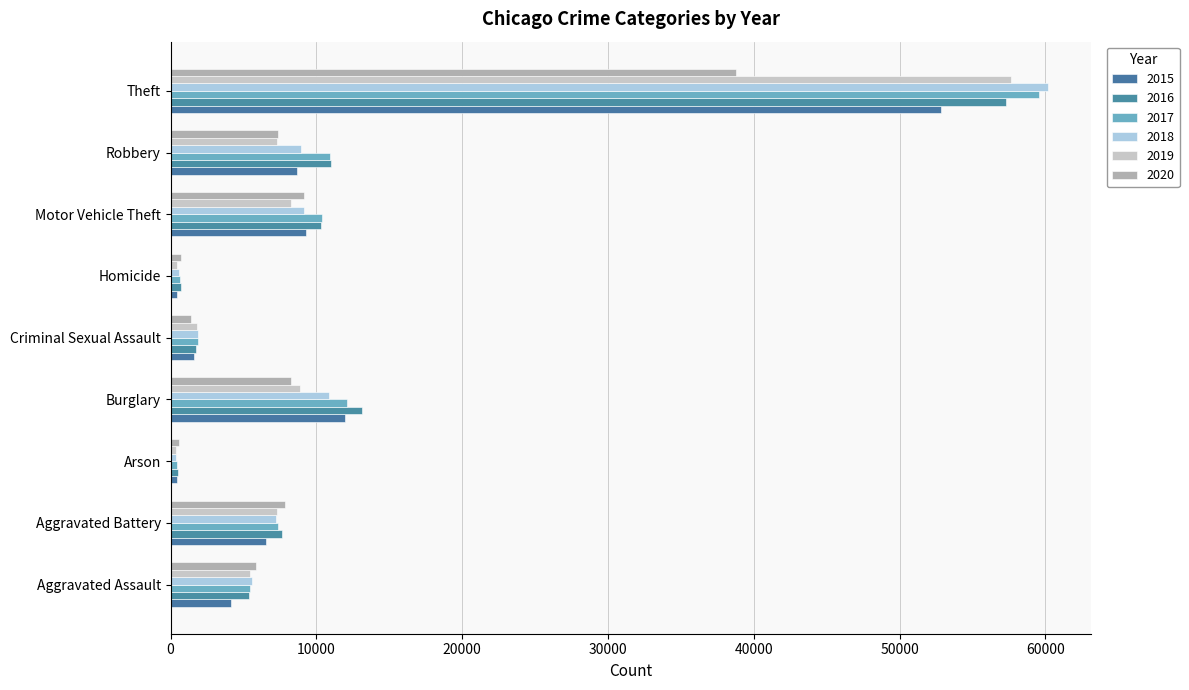

Reading left to right, list all the values displayed in this chart.

2015: Aggravated Assault=4157	Aggravated Battery=6523	Arson=420	Burglary=11933	Criminal Sexual Assault=1605	Homicide=466	Motor Vehicle Theft=9256	Robbery=8701	Theft=52821
2016: Aggravated Assault=5351	Aggravated Battery=7636	Arson=488	Burglary=13118	Criminal Sexual Assault=1767	Homicide=733	Motor Vehicle Theft=10290	Robbery=10996	Theft=57305
2017: Aggravated Assault=5430	Aggravated Battery=7364	Arson=425	Burglary=12116	Criminal Sexual Assault=1874	Homicide=638	Motor Vehicle Theft=10410	Robbery=10923	Theft=59584
2018: Aggravated Assault=5604	Aggravated Battery=7237	Arson=344	Burglary=10884	Criminal Sexual Assault=1911	Homicide=557	Motor Vehicle Theft=9183	Robbery=8922	Theft=60148
2019: Aggravated Assault=5452	Aggravated Battery=7311	Arson=338	Burglary=8888	Criminal Sexual Assault=1808	Homicide=471	Motor Vehicle Theft=8280	Robbery=7329	Theft=57608
2020: Aggravated Assault=5850	Aggravated Battery=7842	Arson=552	Burglary=8253	Criminal Sexual Assault=1407	Homicide=736	Motor Vehicle Theft=9136	Robbery=7347	Theft=38766